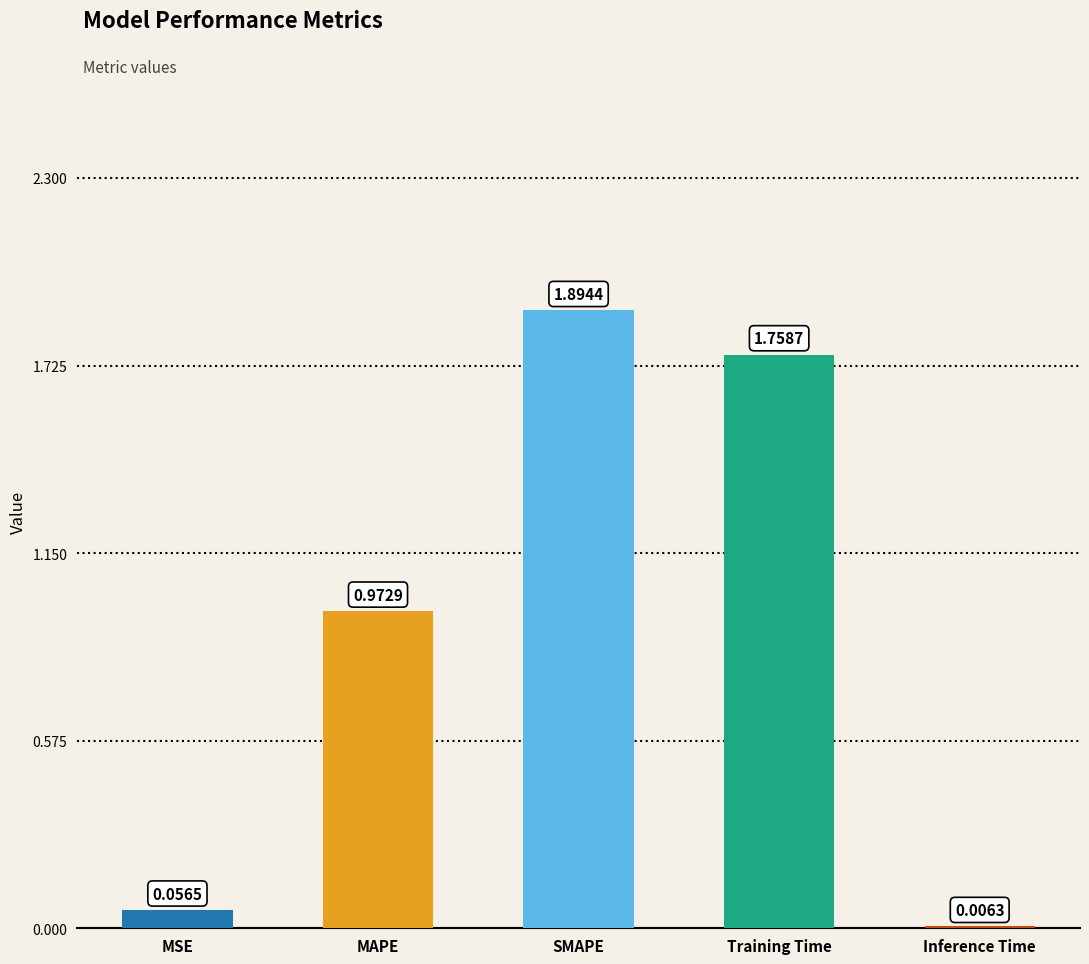

Which label corresponds to the largest value in the chart?

SMAPE